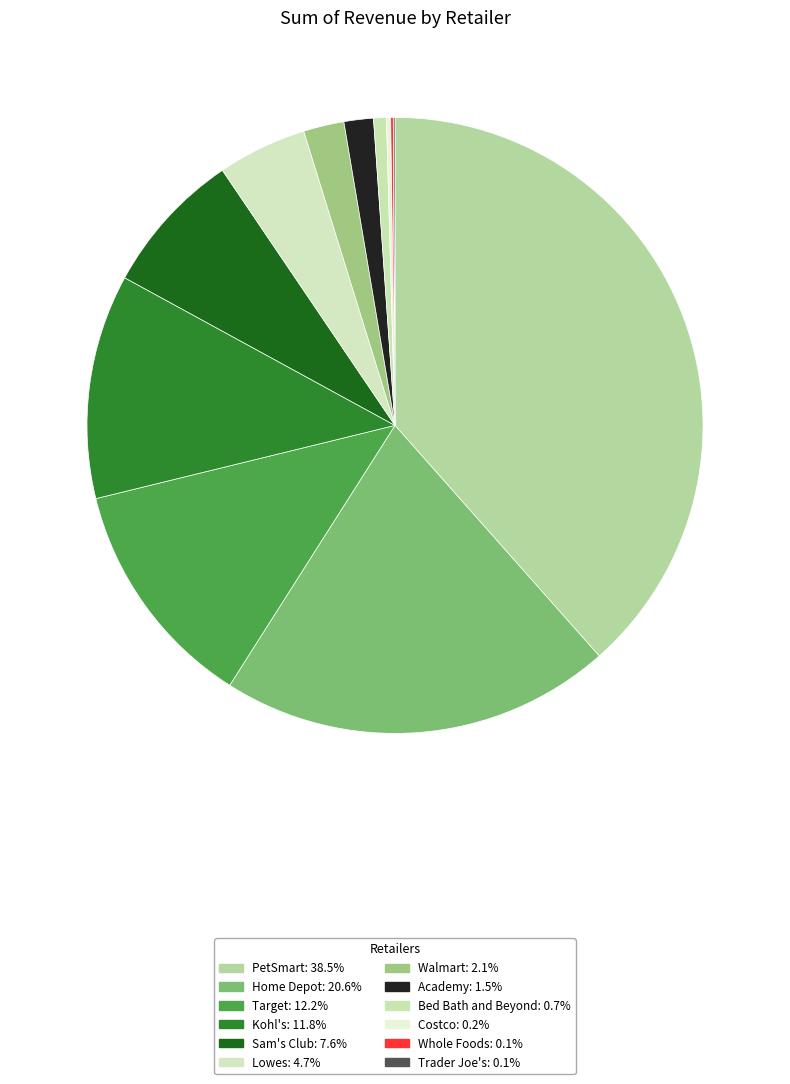

How many segments does this pie chart have?

12